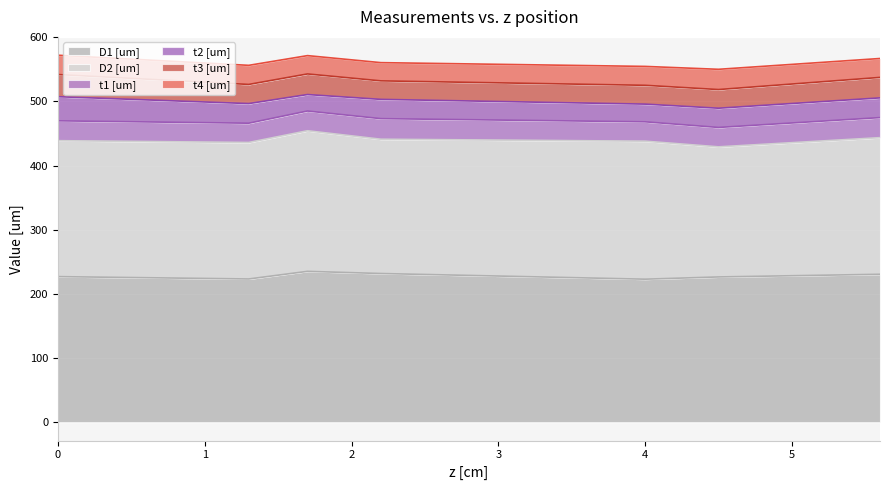

True or false: D2 [um] has a value of 324.6 at 1.7.

False